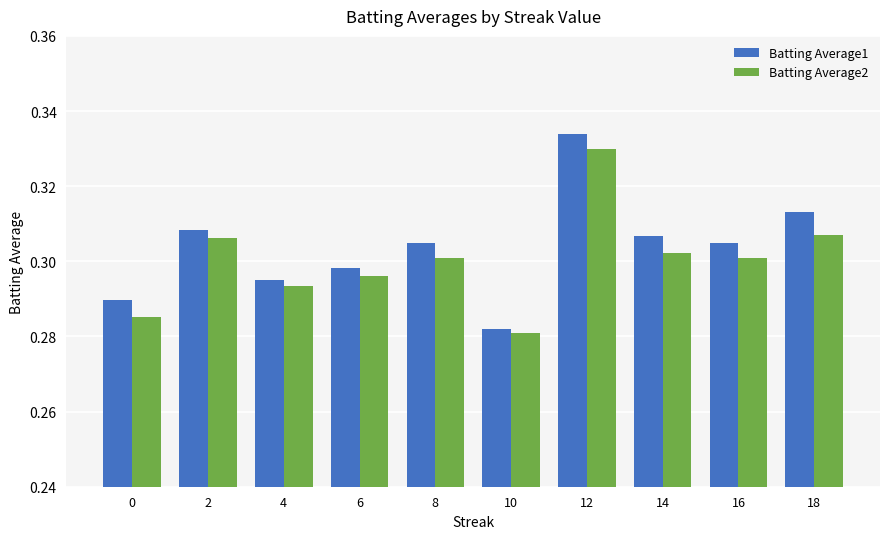

Is it true that Batting Average2 equals 0.4 at 10?

False